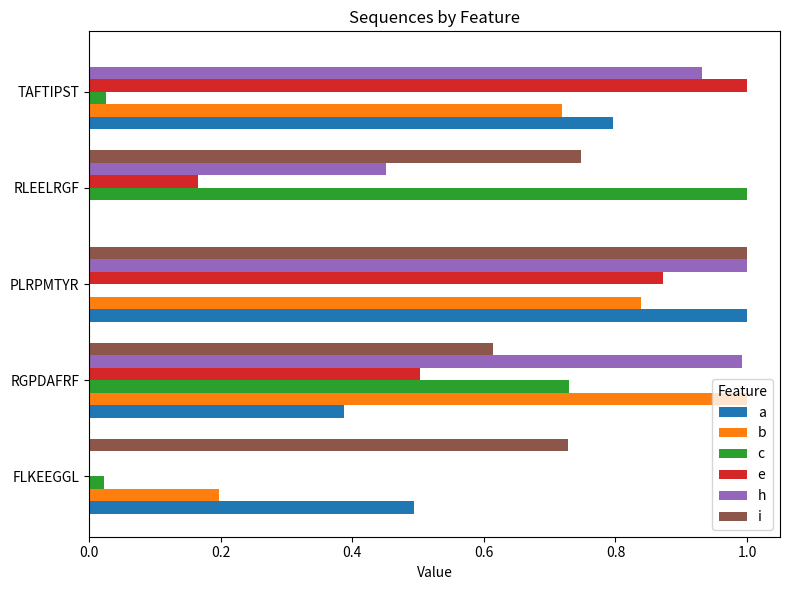

How many categories are shown in the chart?

5